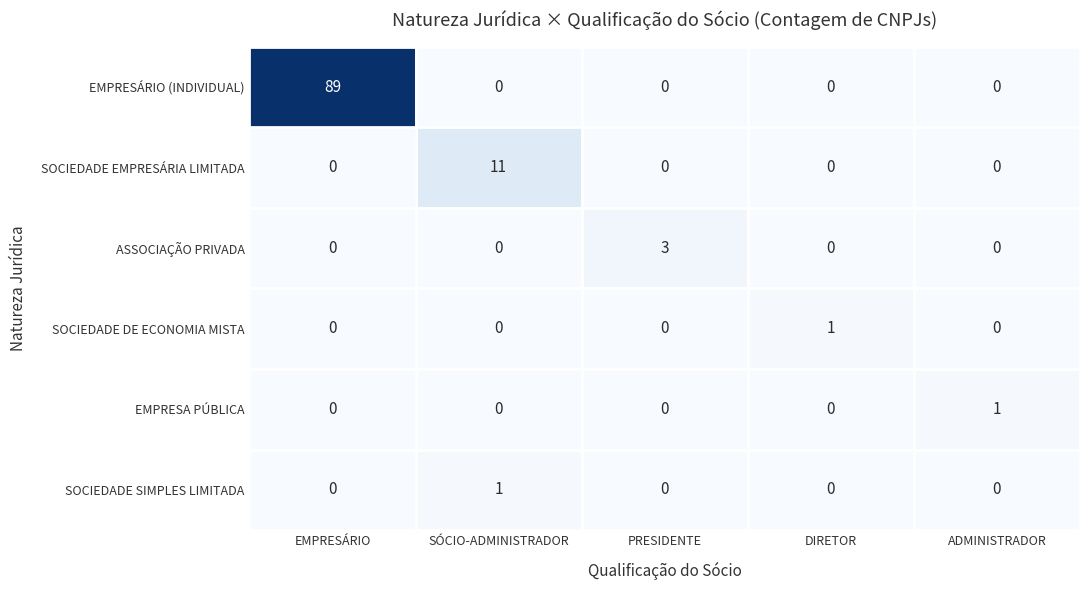

What is the total value across all series at PRESIDENTE?

3